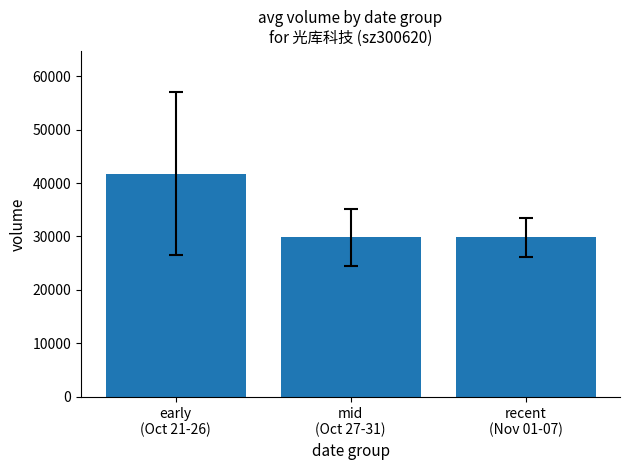

How many distinct data groups are displayed?

1